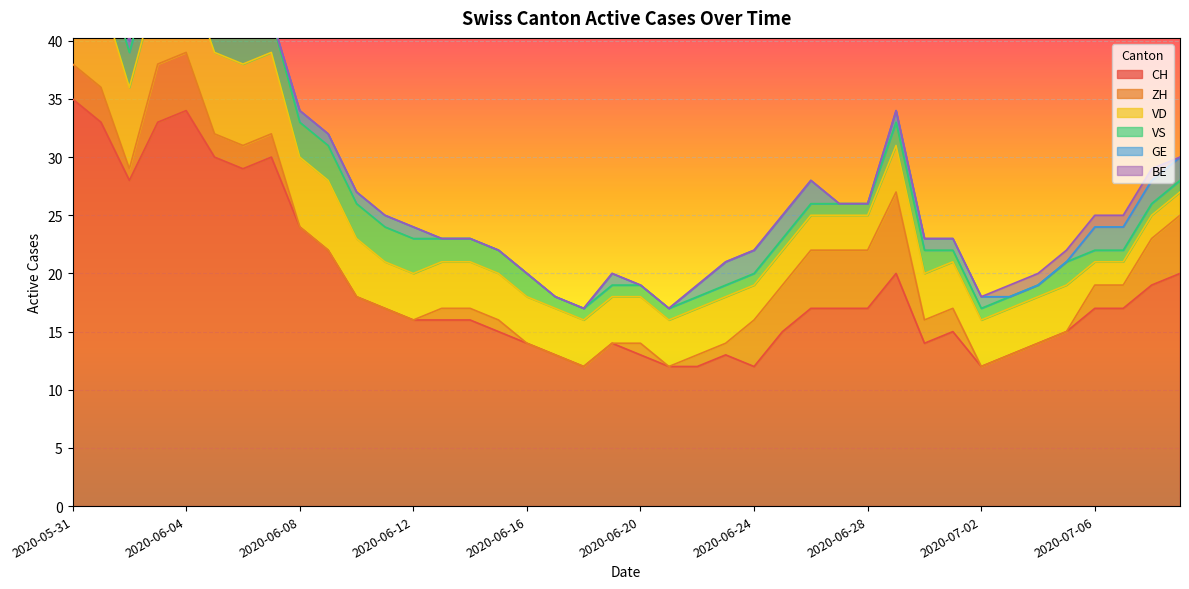

Which series has the largest range (max minus min)?

CH